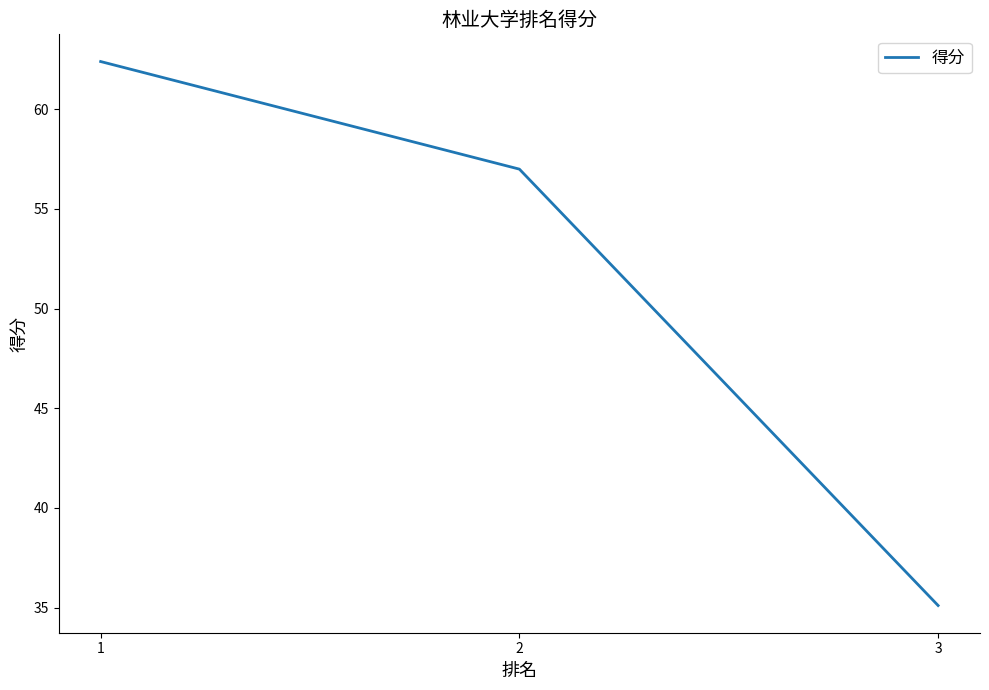

What is the ratio of the value at 3 to the value at 1?

0.6